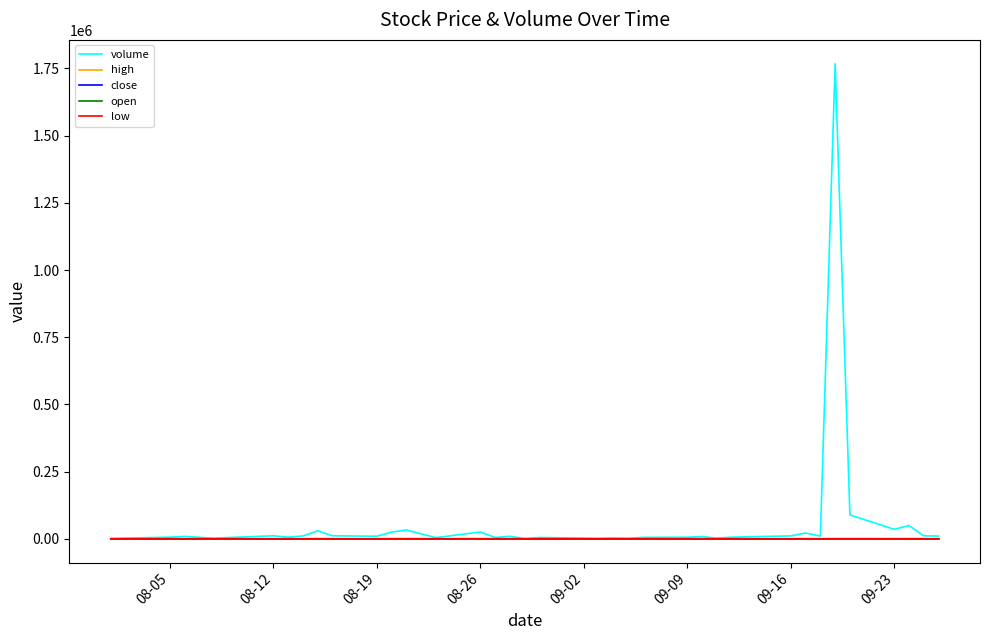

What is the maximum value shown in the chart?

1767903.0